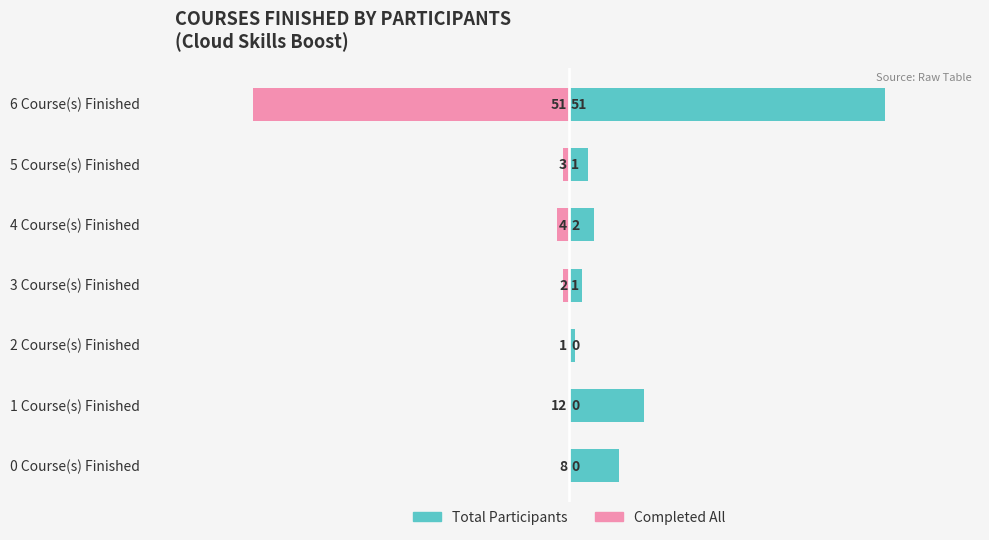

List the series in order of their overall mean, lowest first.

Completed All, Total Participants